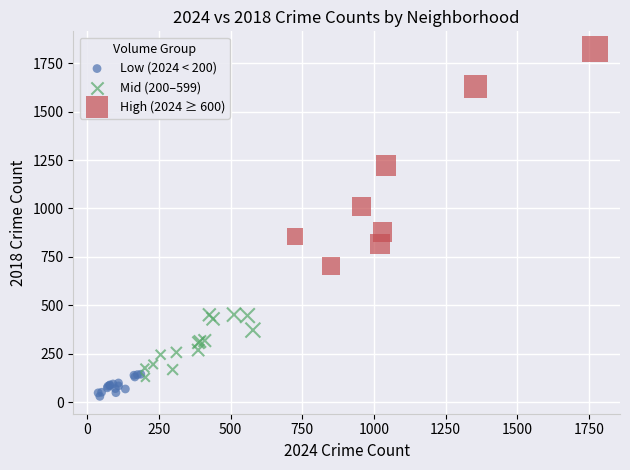

Which series reaches the maximum Y coordinate?

High (2024 ≥ 600)